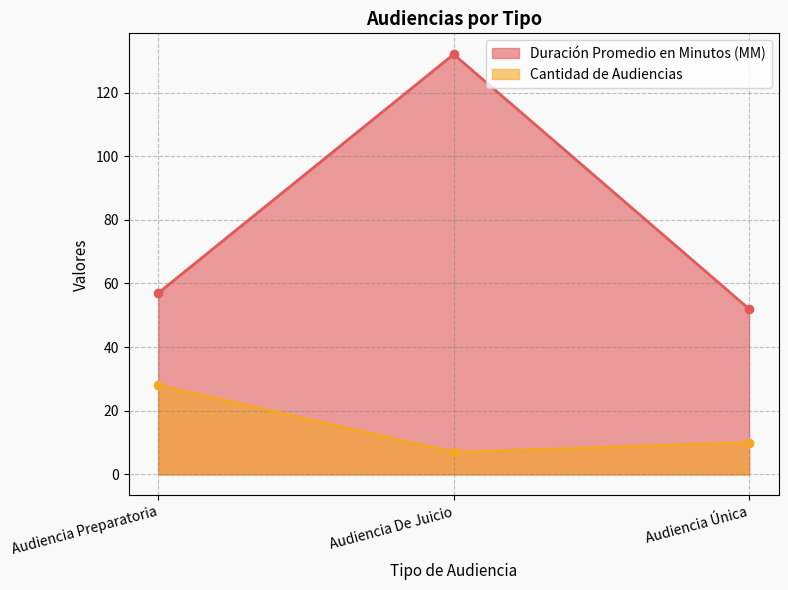

What is the difference between the maximum and minimum values in the Duración Promedio en Minutos (MM) series?

80